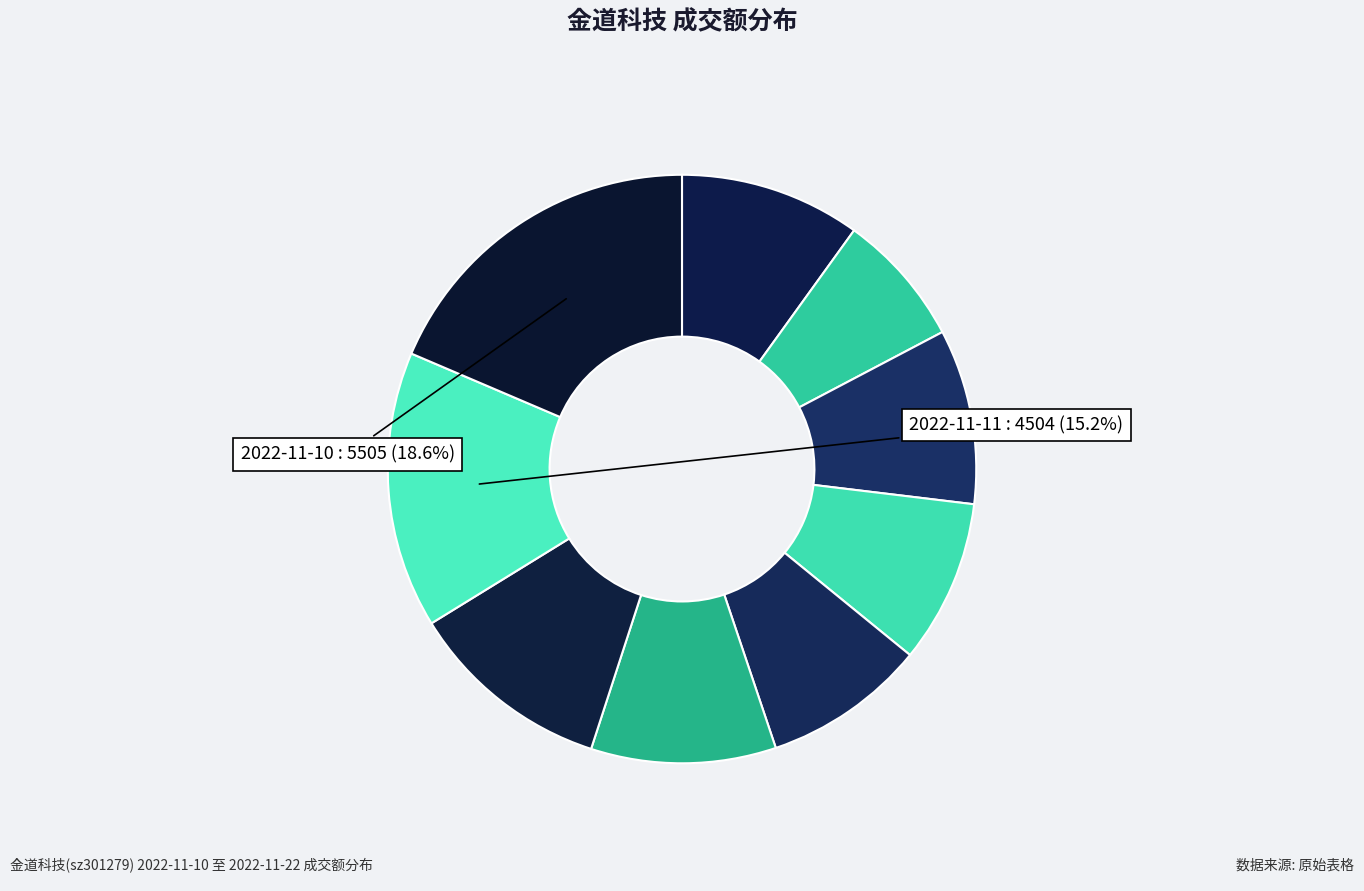

How many slices are in this pie chart?

9